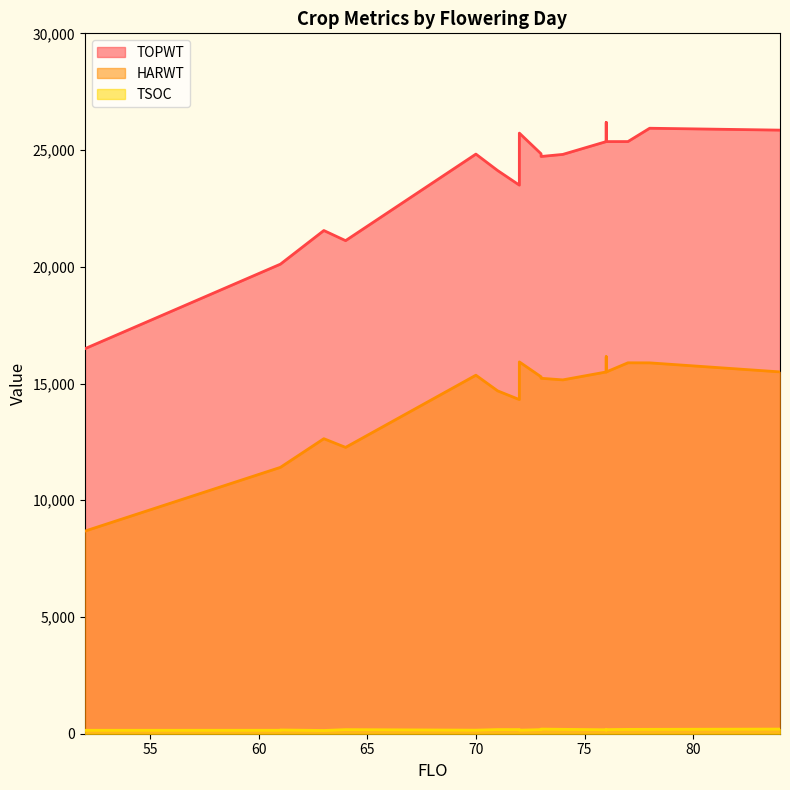

Between 52 and 73, which is larger?

73